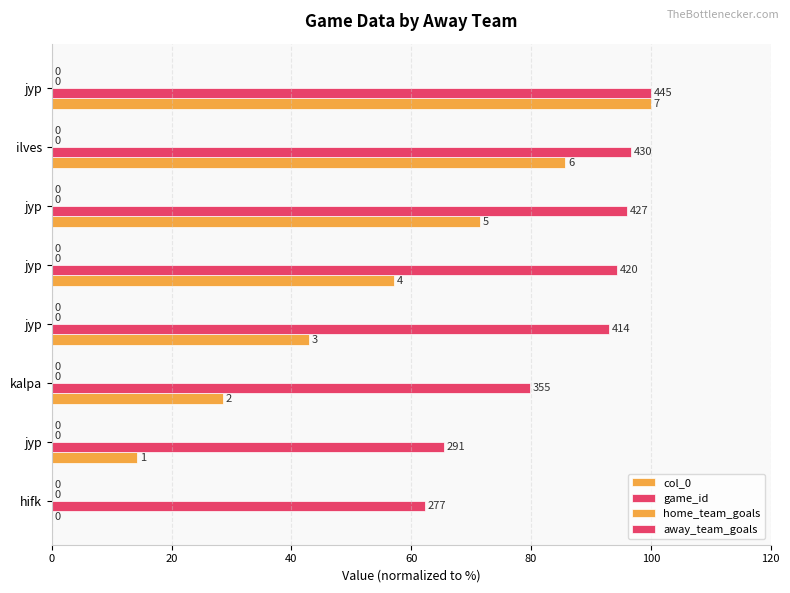

How many positive values does the col_0 series have?

7